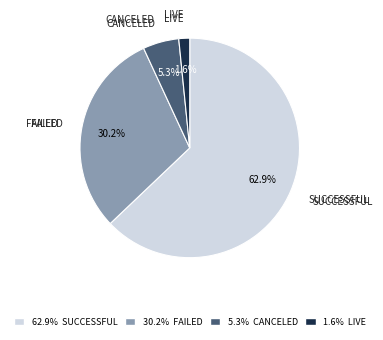

Rank the categories by value from highest to lowest.

62.9% SUCCESSFUL, 30.2% FAILED, 5.3% CANCELED, 1.6% LIVE